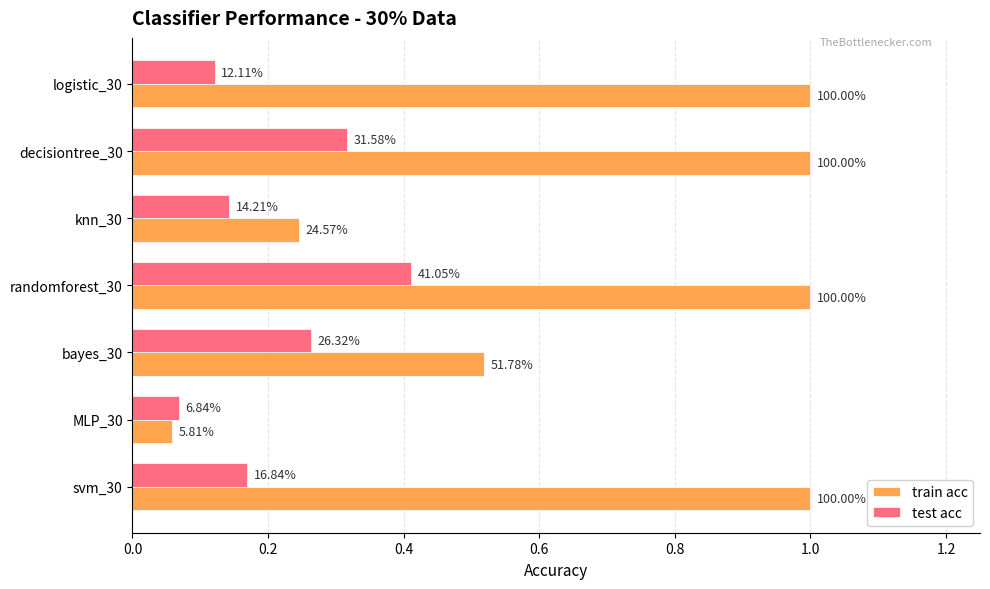

Rank the series by their average value, from highest to lowest.

train acc, test acc